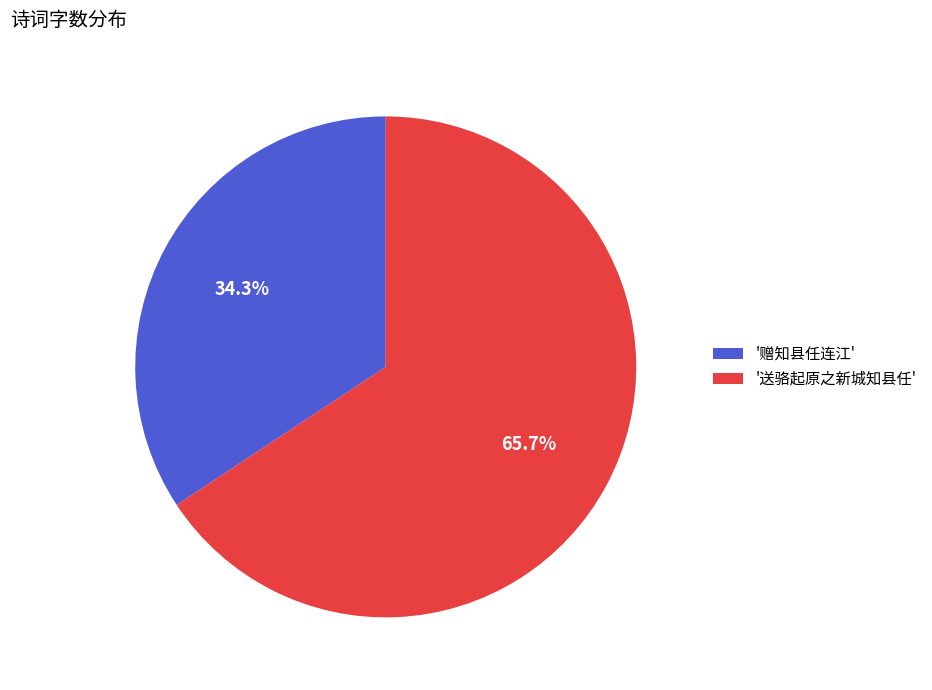

Does '送骆起原之新城知县任' represent more than half of the total?

Yes